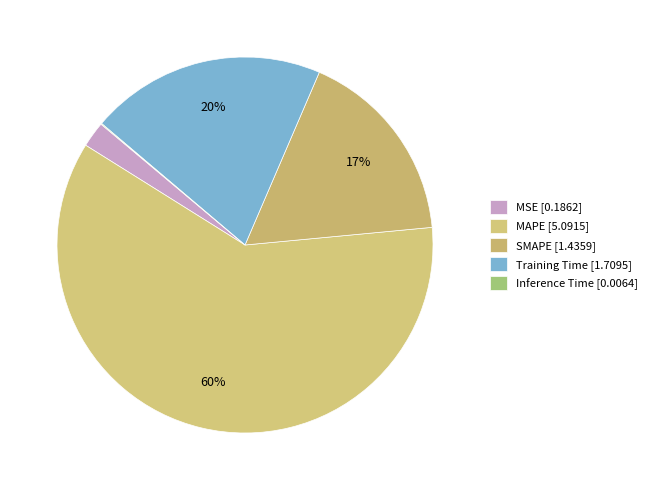

Rank the categories by value from highest to lowest.

MAPE, Training Time, SMAPE, MSE, Inference Time